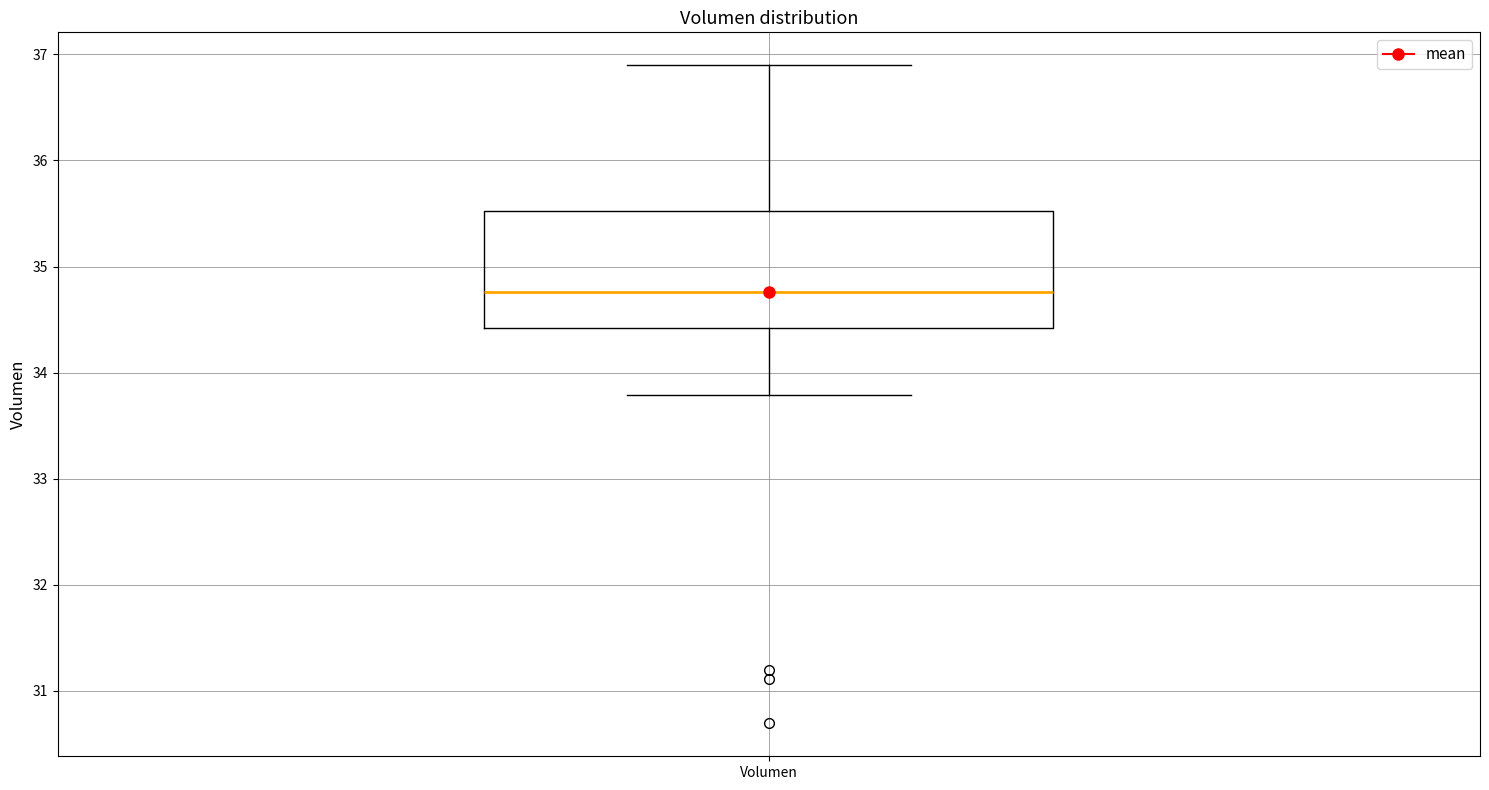

Read this box plot against the y-axis: the position of the median line, the range covered by the box, and the ends of both whiskers. The values are not printed on the chart, so give them approximately, as read against the axis.

median 34.8, box 34.4 to 35.5, whiskers 33.8 to 36.9